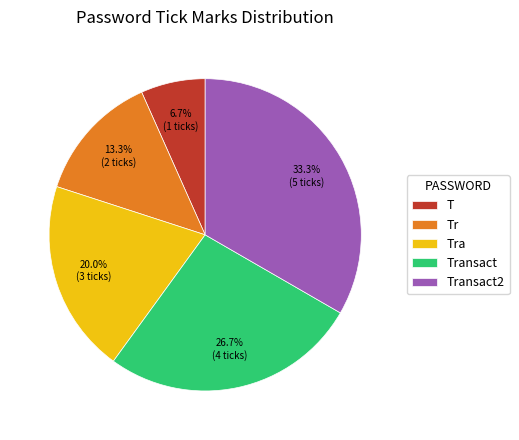

How many segments does this pie chart have?

5